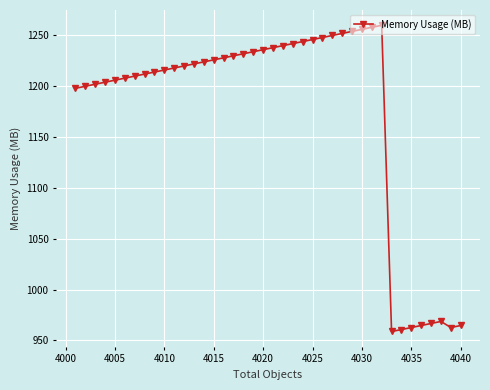

How many lines are shown in the chart?

1